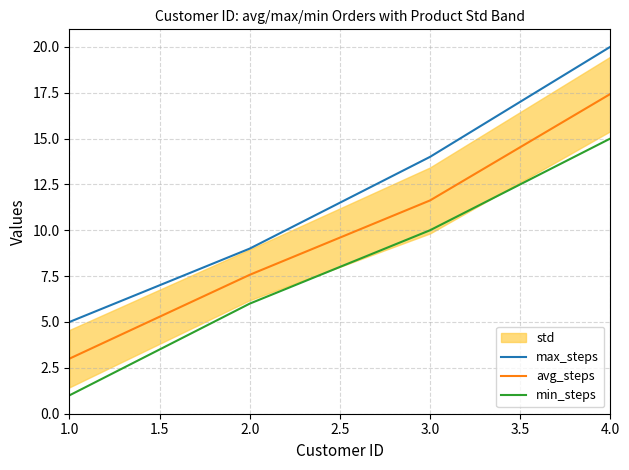

Which series has the widest spread of values?

max_steps